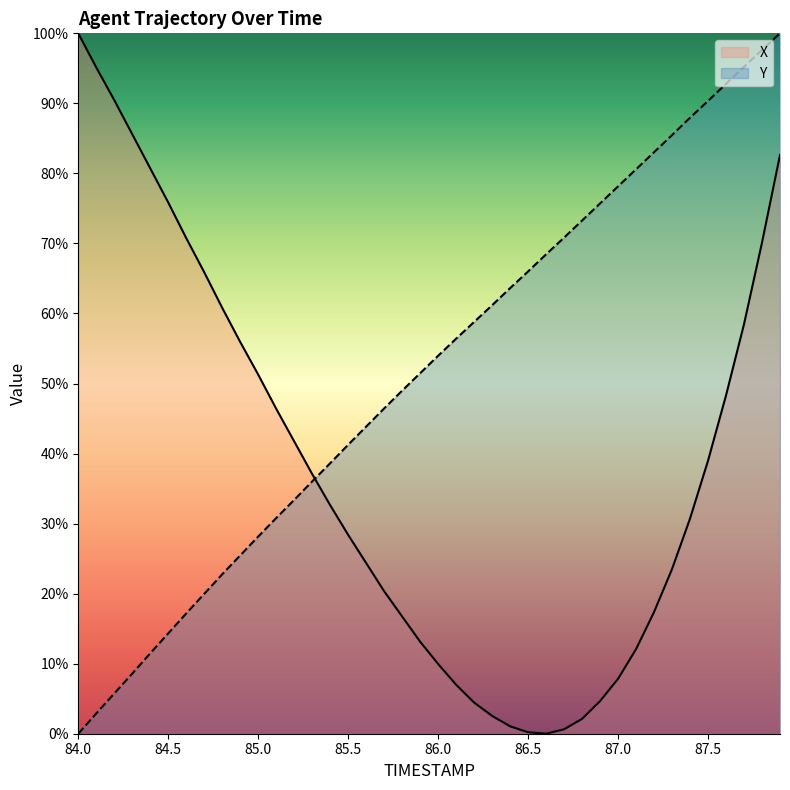

What is the average value of the X series?

37.9